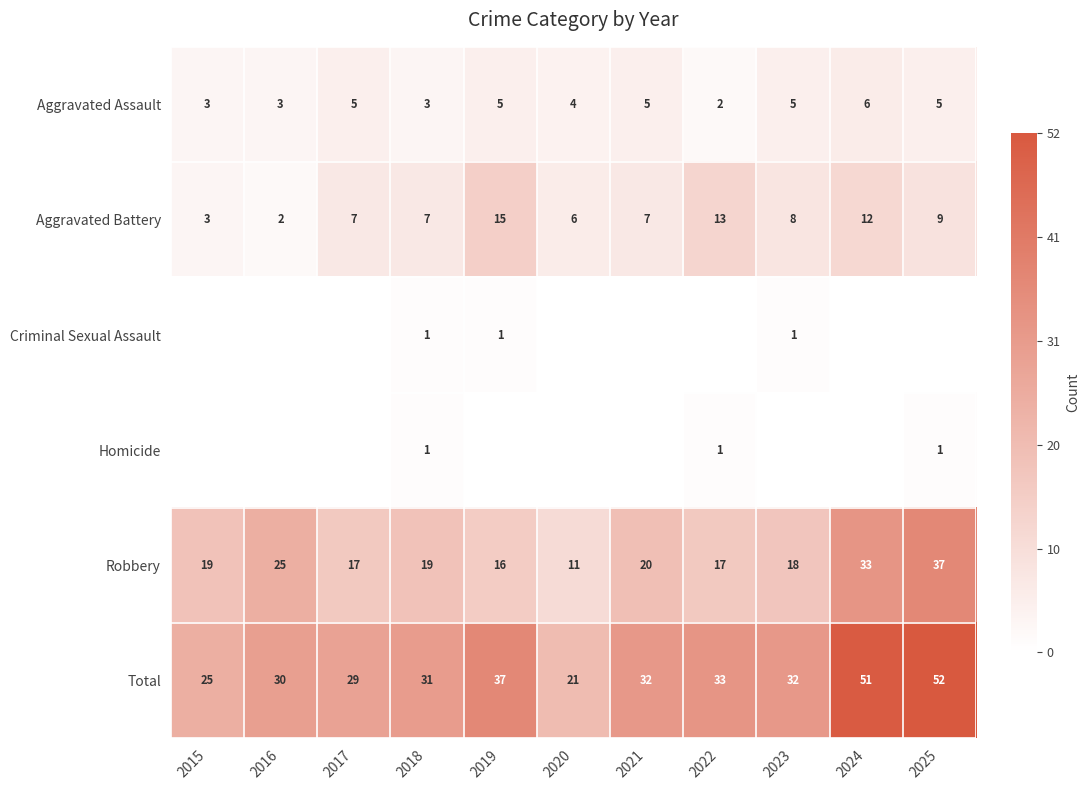

True or false: Aggravated Battery has a value of 7 at 2018.

True